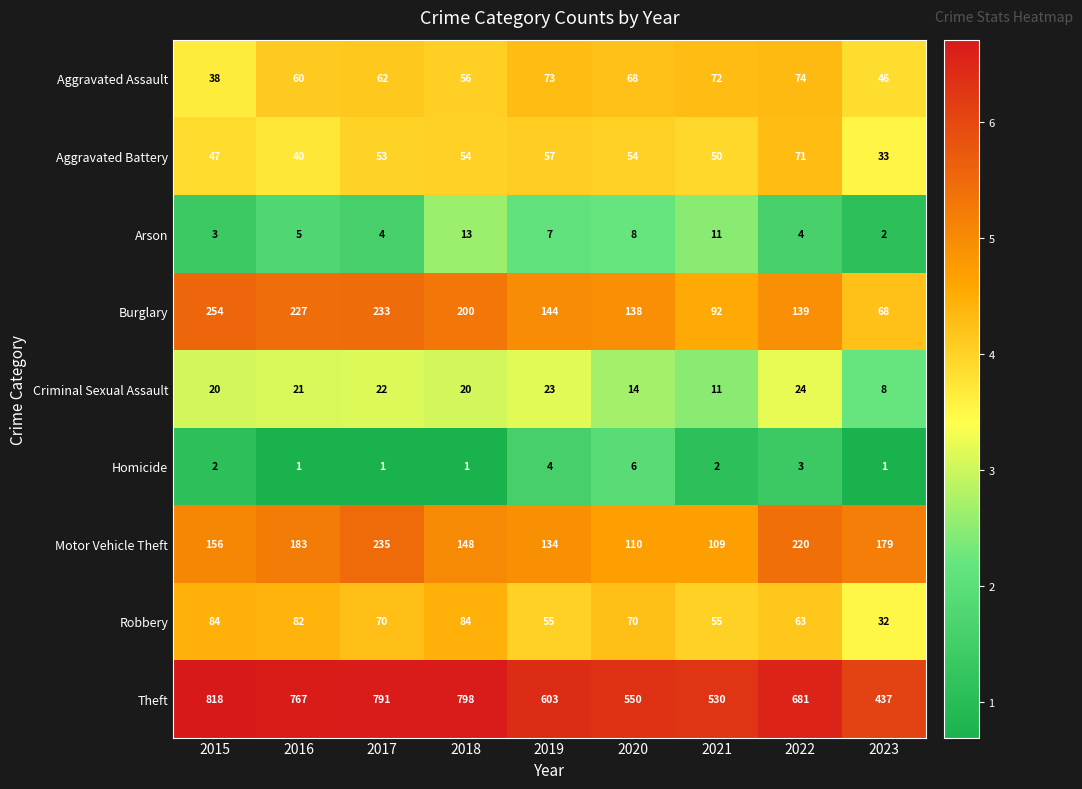

How many series are shown in this chart?

9